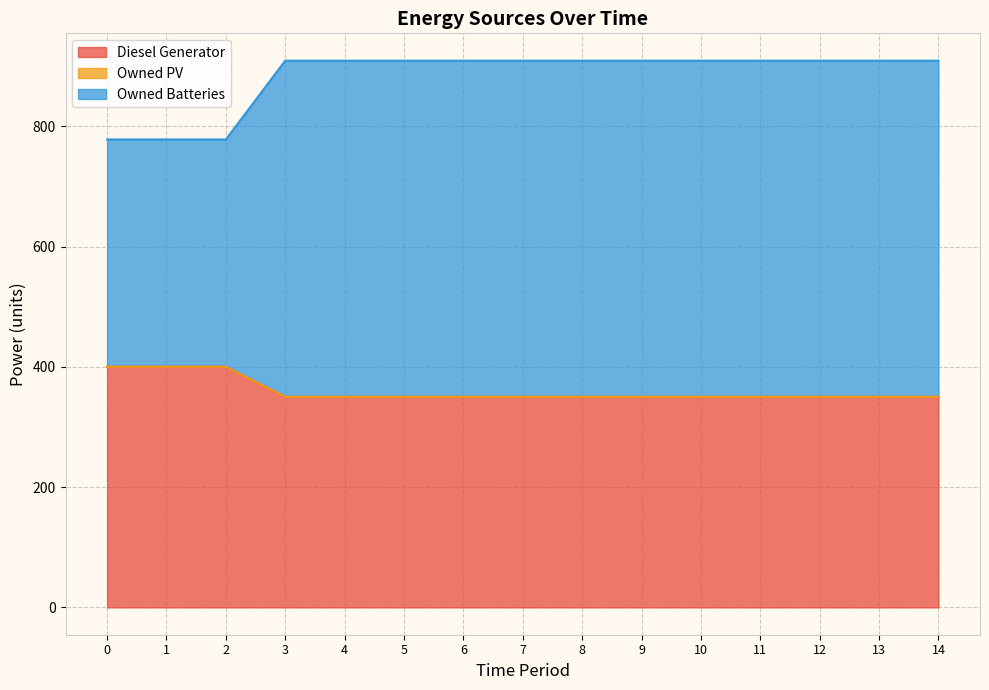

Is it true that Owned Batteries equals 158 at 8?

False